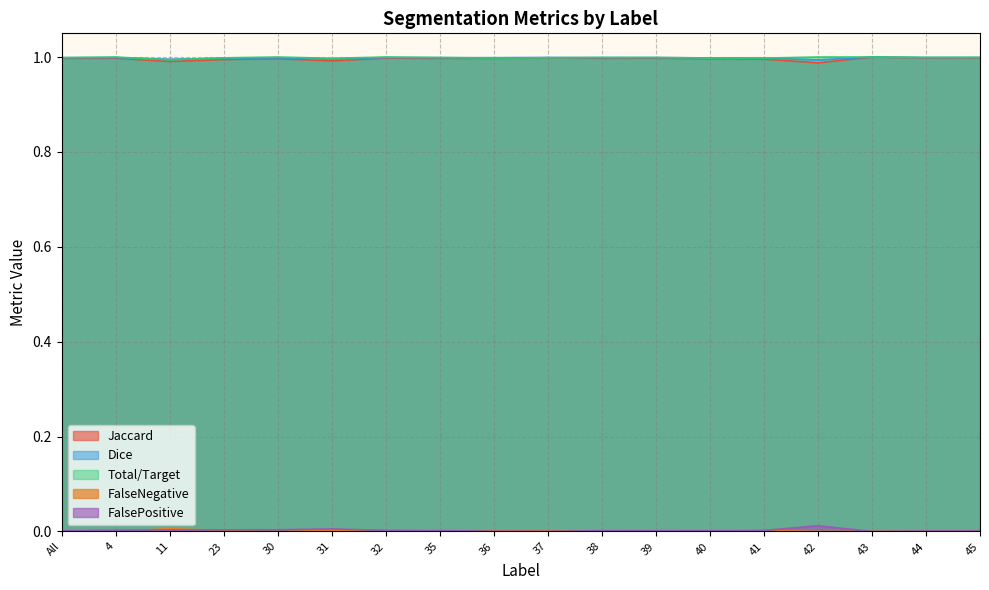

How many lines are shown in the chart?

5